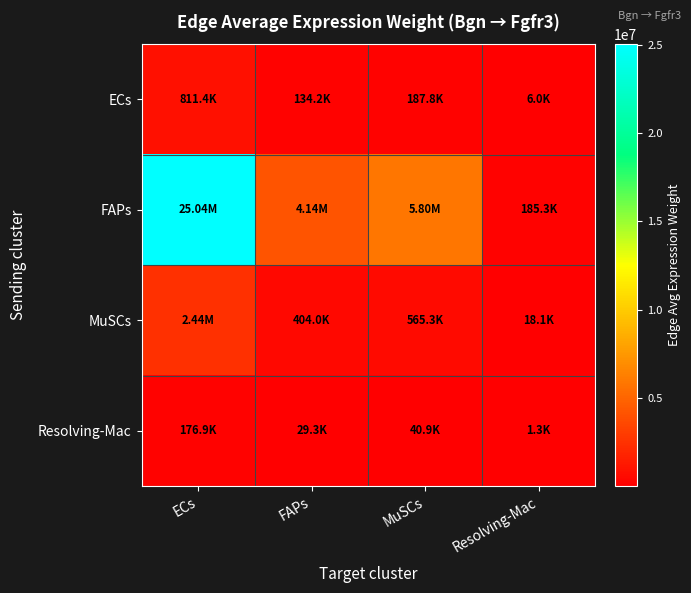

At ECs, list the series in order from smallest to largest.

Resolving-Mac, ECs, MuSCs, FAPs